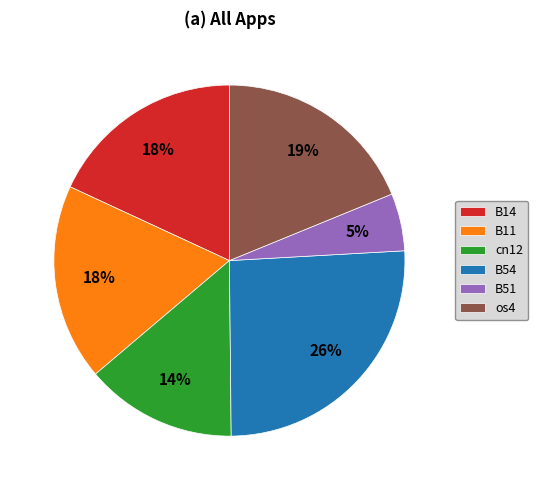

To the nearest percent, what percentage of the pie is B14?

18%